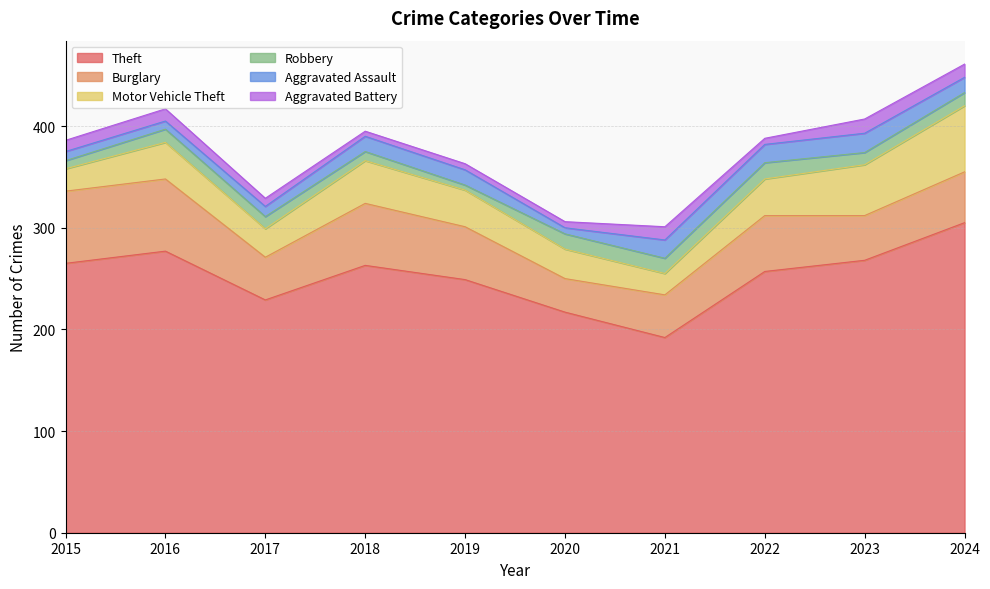

What is the sum of the Aggravated Assault values at 2015 and 2016?

17